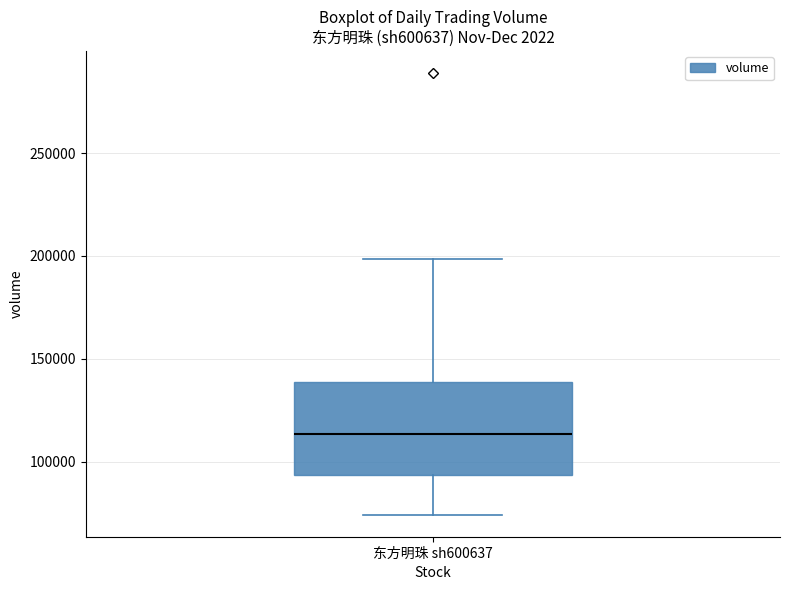

Where does the lower whisker of the box for 东方明珠 sh600637 end on the y-axis? The values are not printed on the chart, so give them approximately, as read against the axis.

75000